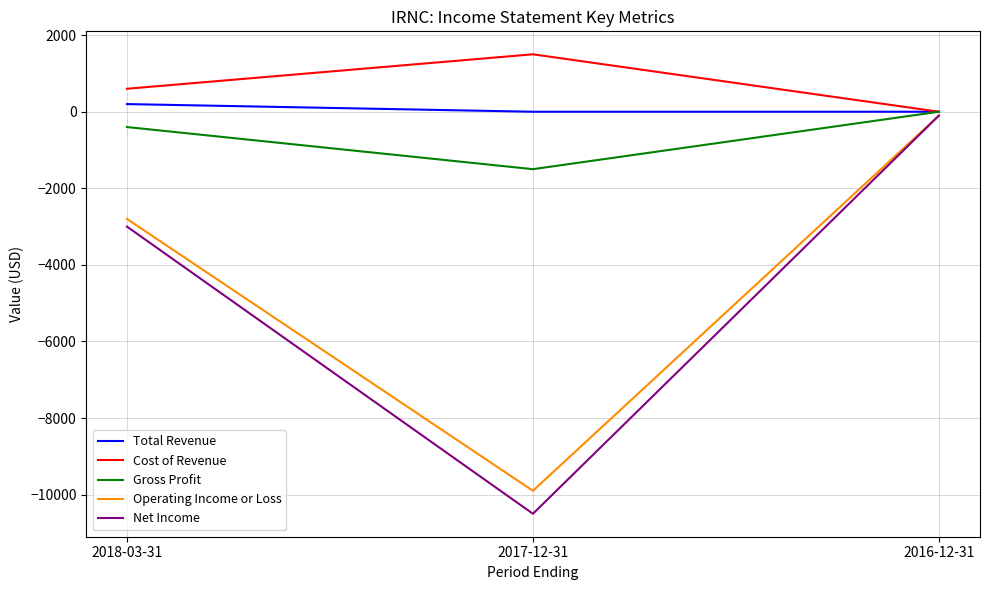

What is the minimum value shown in the chart?

-10500